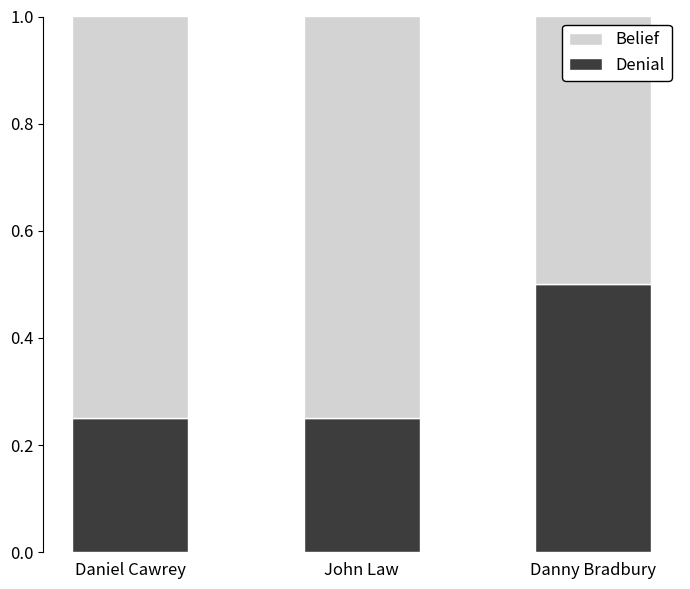

What are all the series names shown in the legend?

Belief, Denial